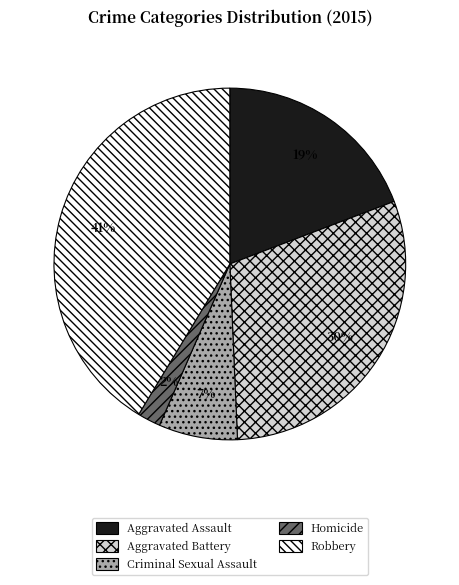

How many slices are in this pie chart?

5